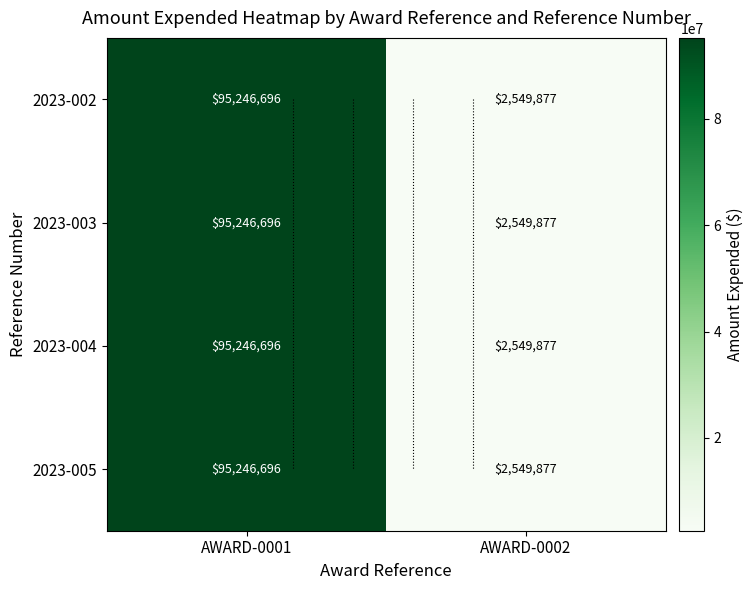

Is it true that 2023-002 equals 95246696 at AWARD-0001?

True